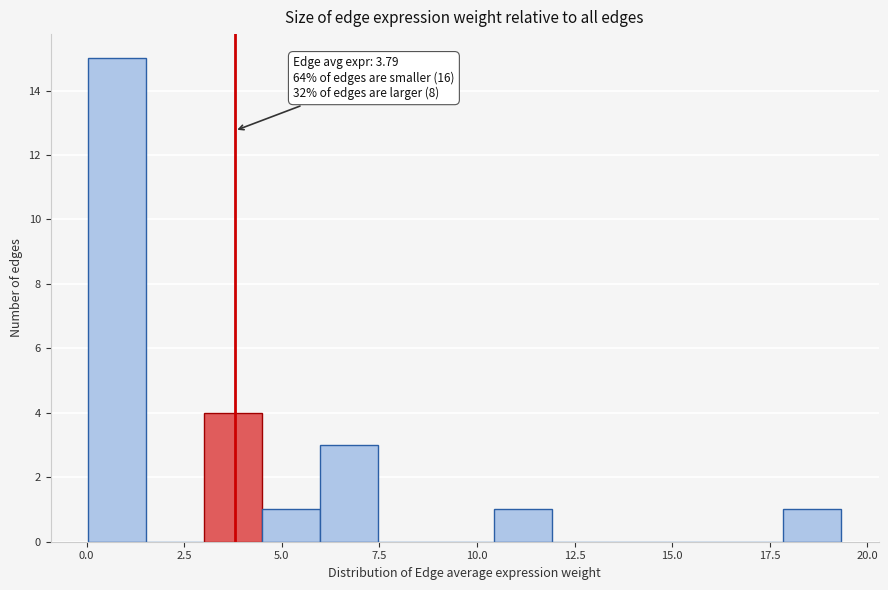

Read against the x-axis, roughly where is the centre of the tallest bar?

1.0